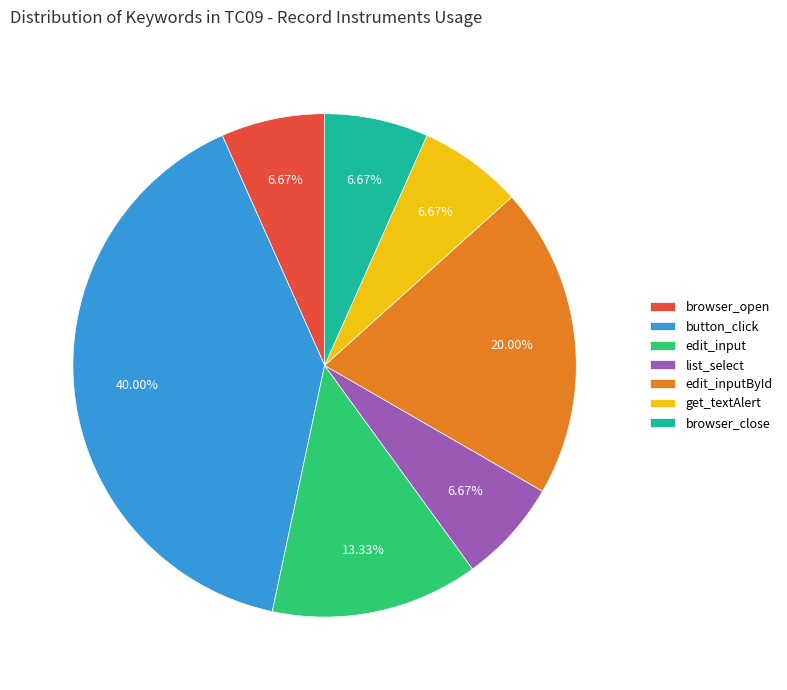

Which slice is the largest?

button_click